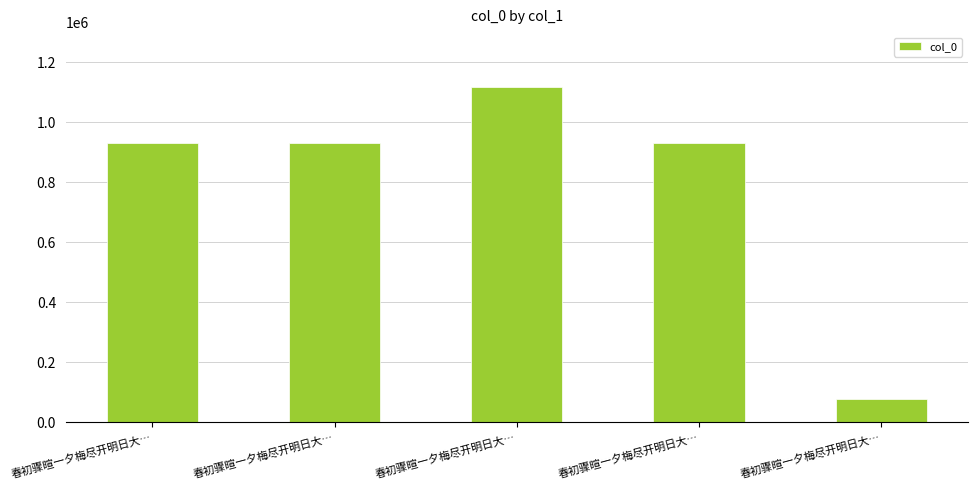

What is the sum of the values at 春初骤暄一夕梅尽开明日大… and 春初骤暄一夕梅尽开明日大…?

1194740